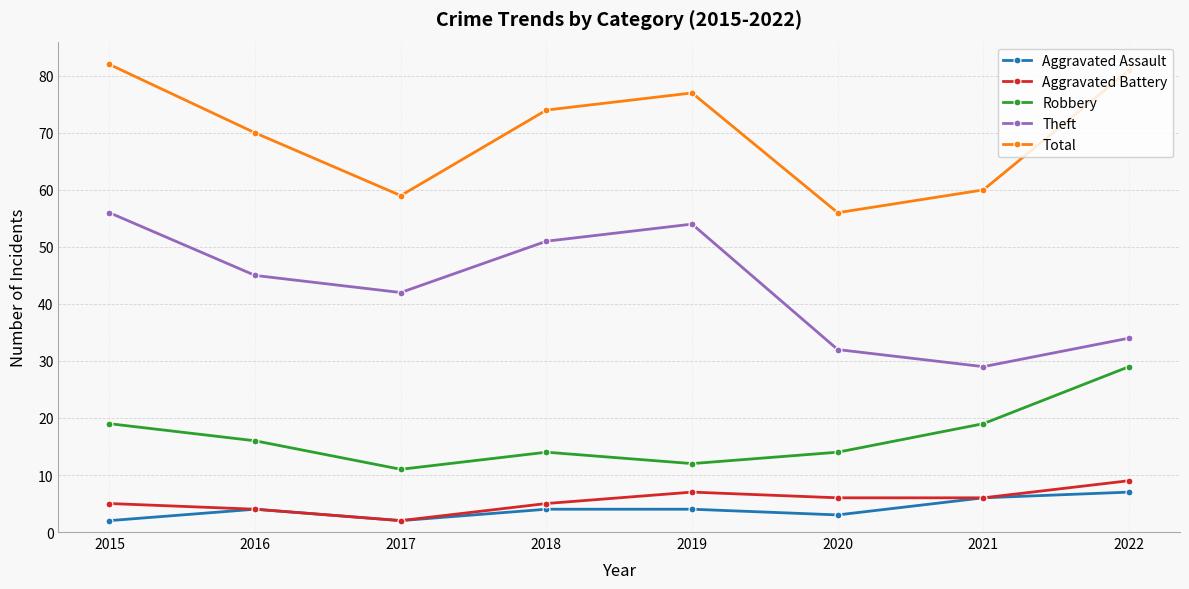

The value of Aggravated Battery at 2015 is 5. True or false?

True